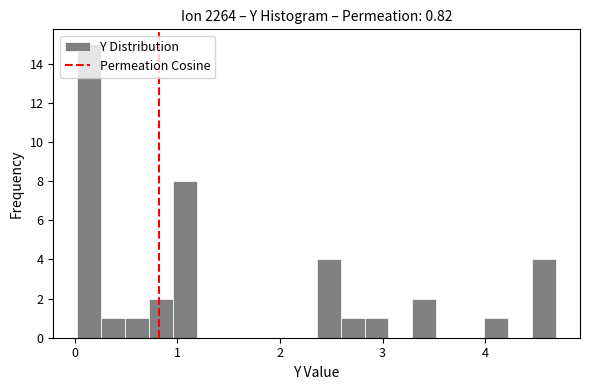

Read against the x-axis, roughly where is the centre of the tallest bar?

0.1